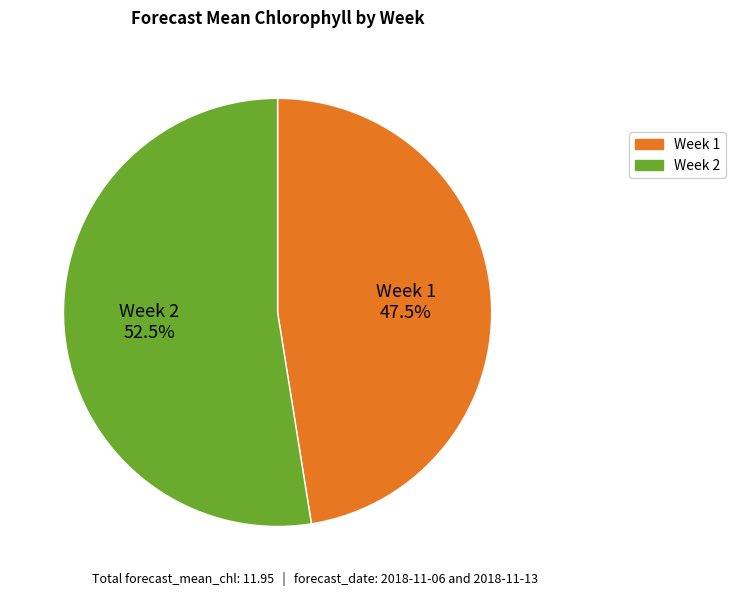

Is it true that Week 1 is 33% of the pie?

False